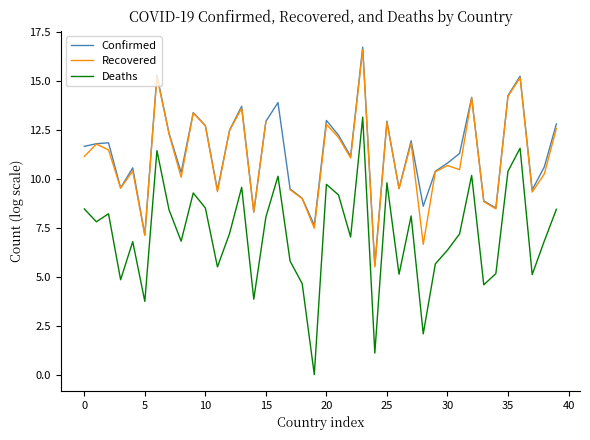

Is the value of Confirmed at 24 greater than the value of Recovered at 24?

Yes